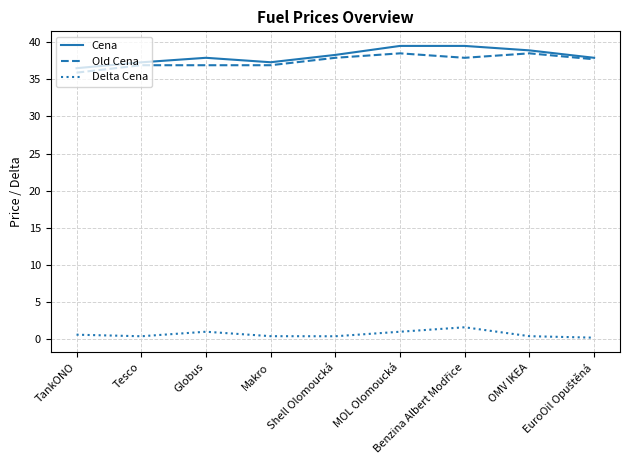

What is the total value across all series at Makro?

74.6